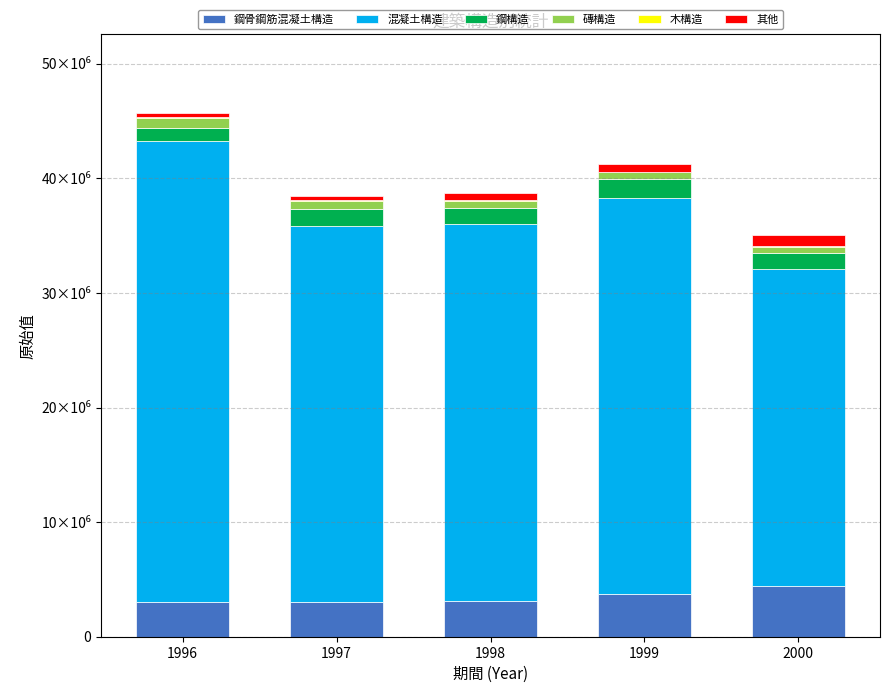

Does the chart contain stacked bars?

Yes